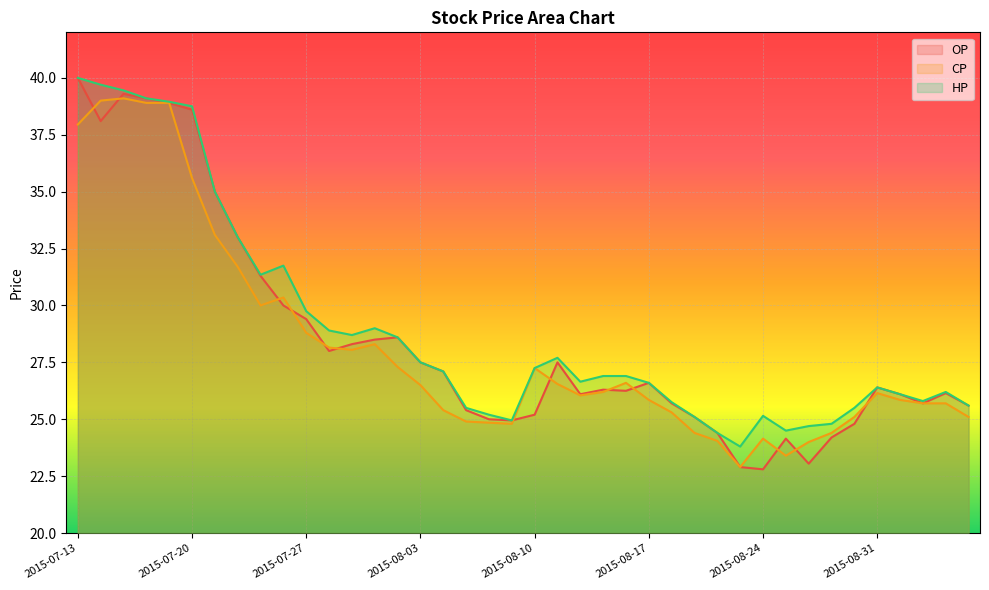

Does the chart display data point markers on the line(s)?

No